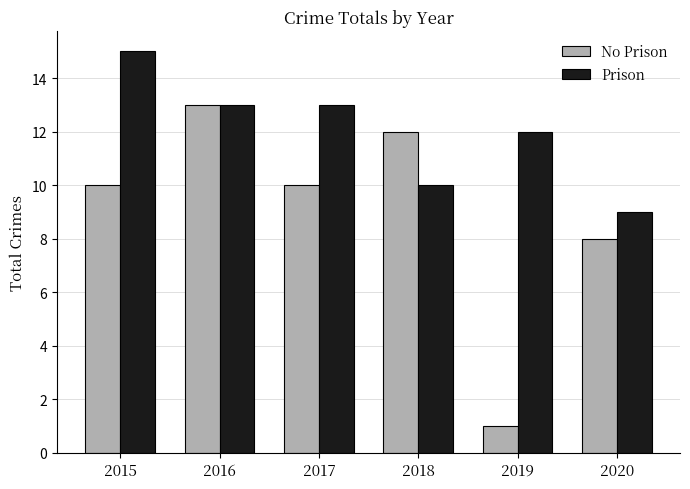

Which series has the largest total across all categories?

Prison